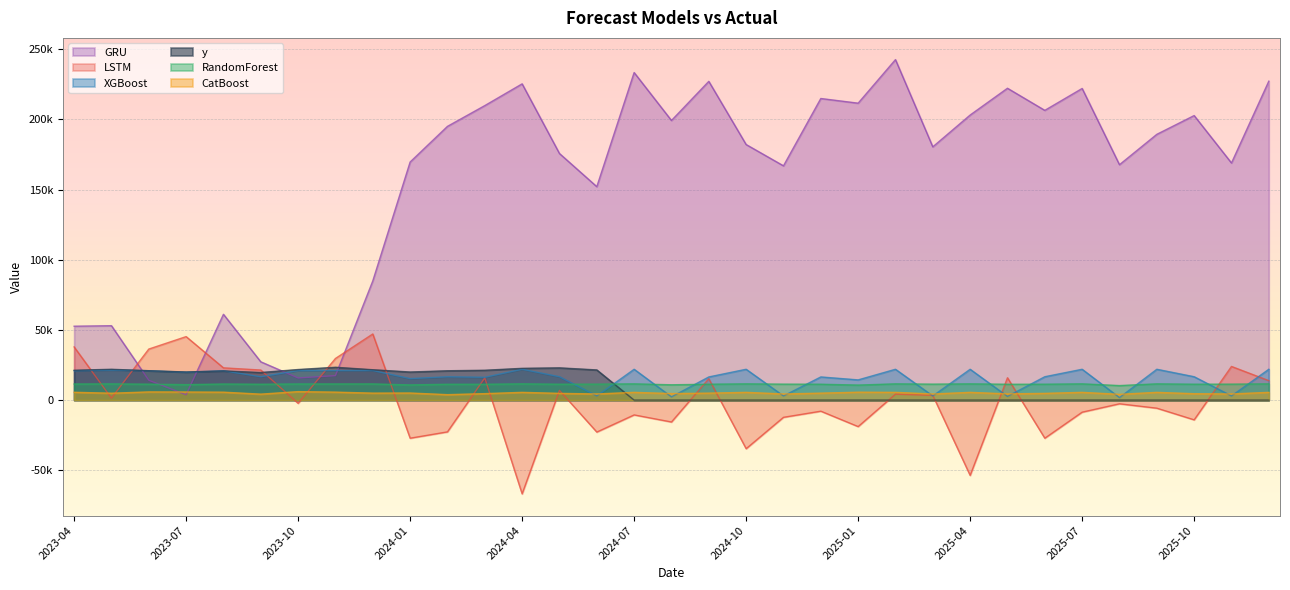

At which category does CatBoost reach its first local valley?

2023-05